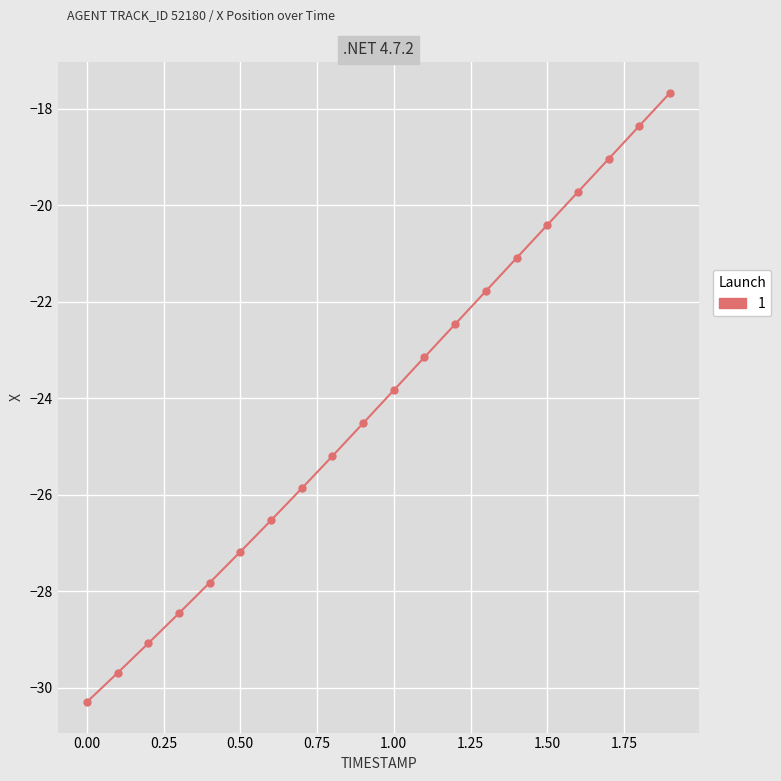

What is the value of the 7th point from the left?

-26.5